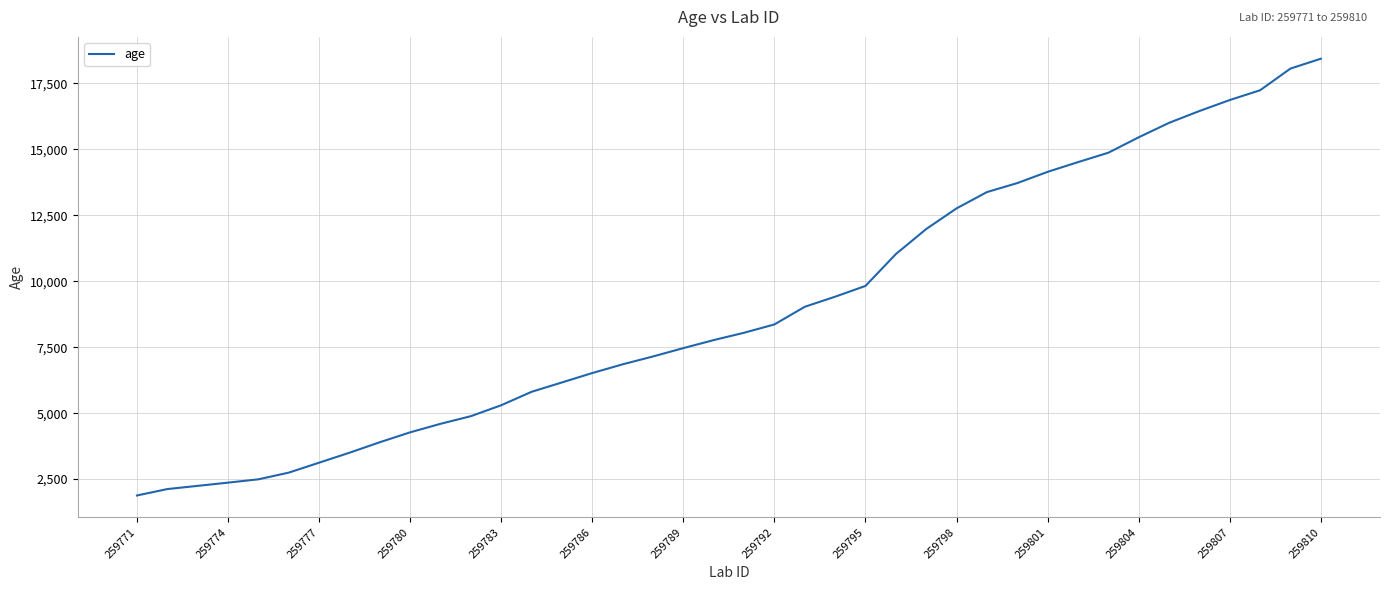

What is the greatest value displayed?

18429.8